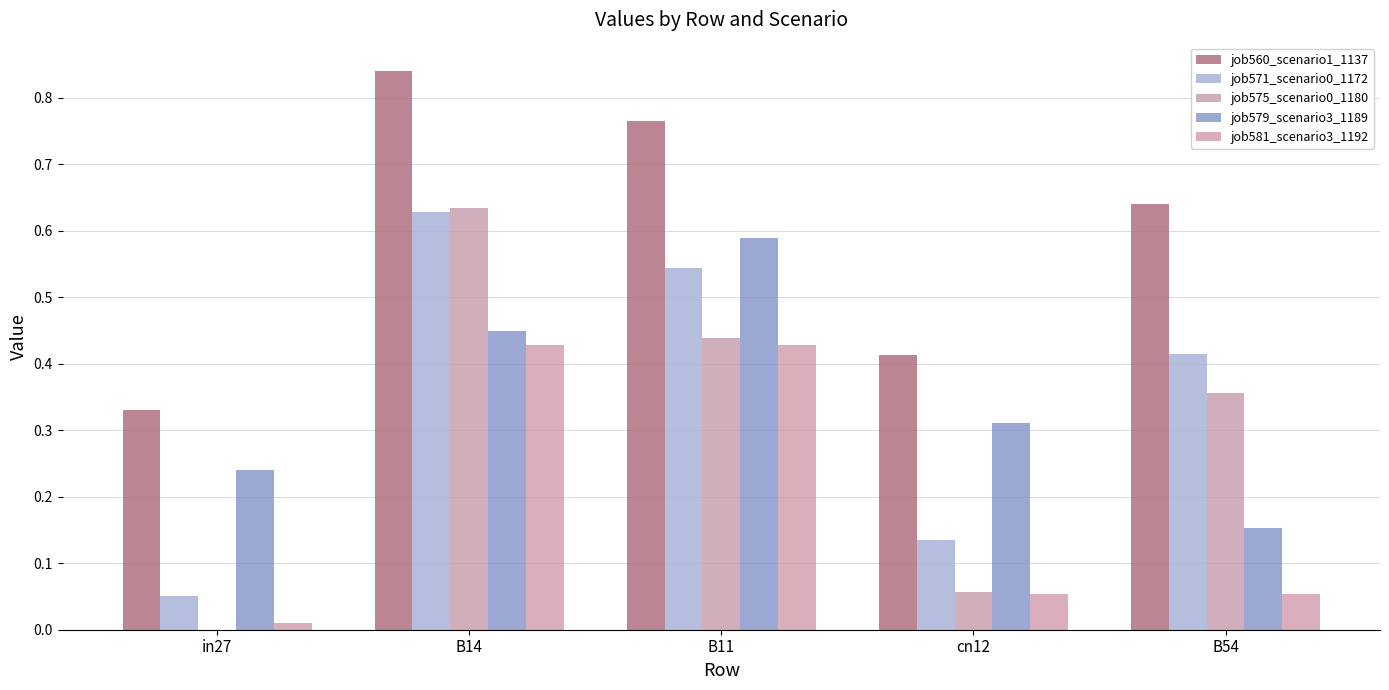

At how many categories does at least one series exceed 0?

5